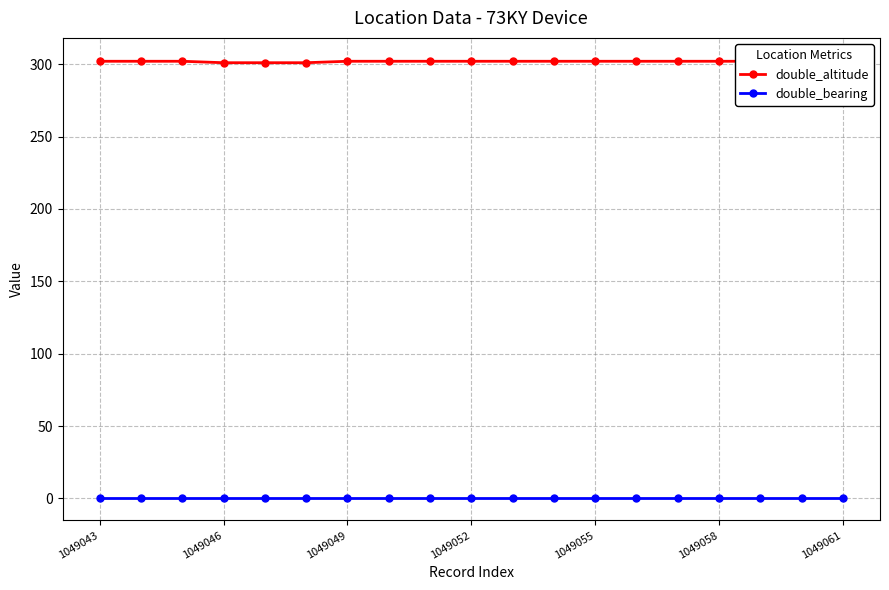

At 14, list the series in order from smallest to largest.

double_bearing, double_altitude